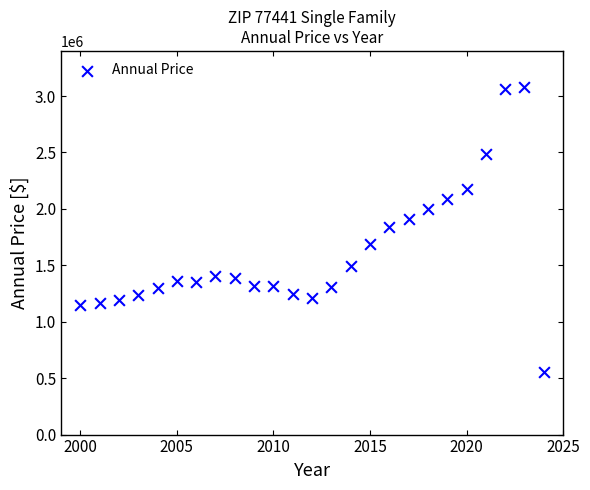

What is the range of X values (max minus min)?

24.0